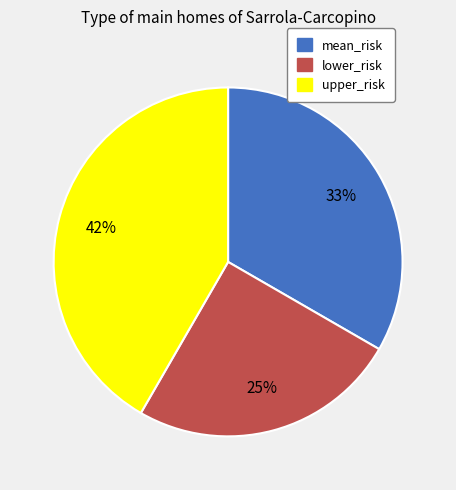

Is the sum of mean_risk and upper_risk greater than half?

Yes